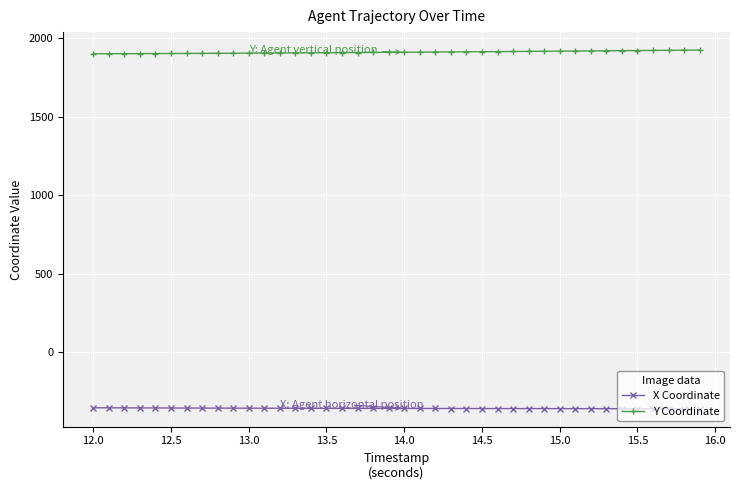

What are all the series names shown in the legend?

X Coordinate, Y Coordinate